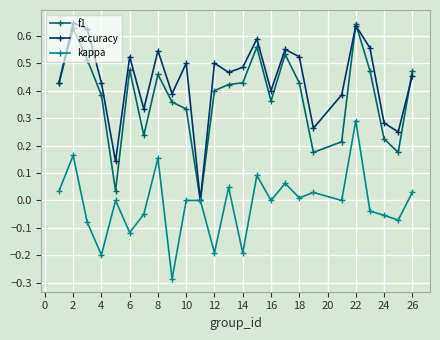

Which series has the largest total across all categories?

accuracy